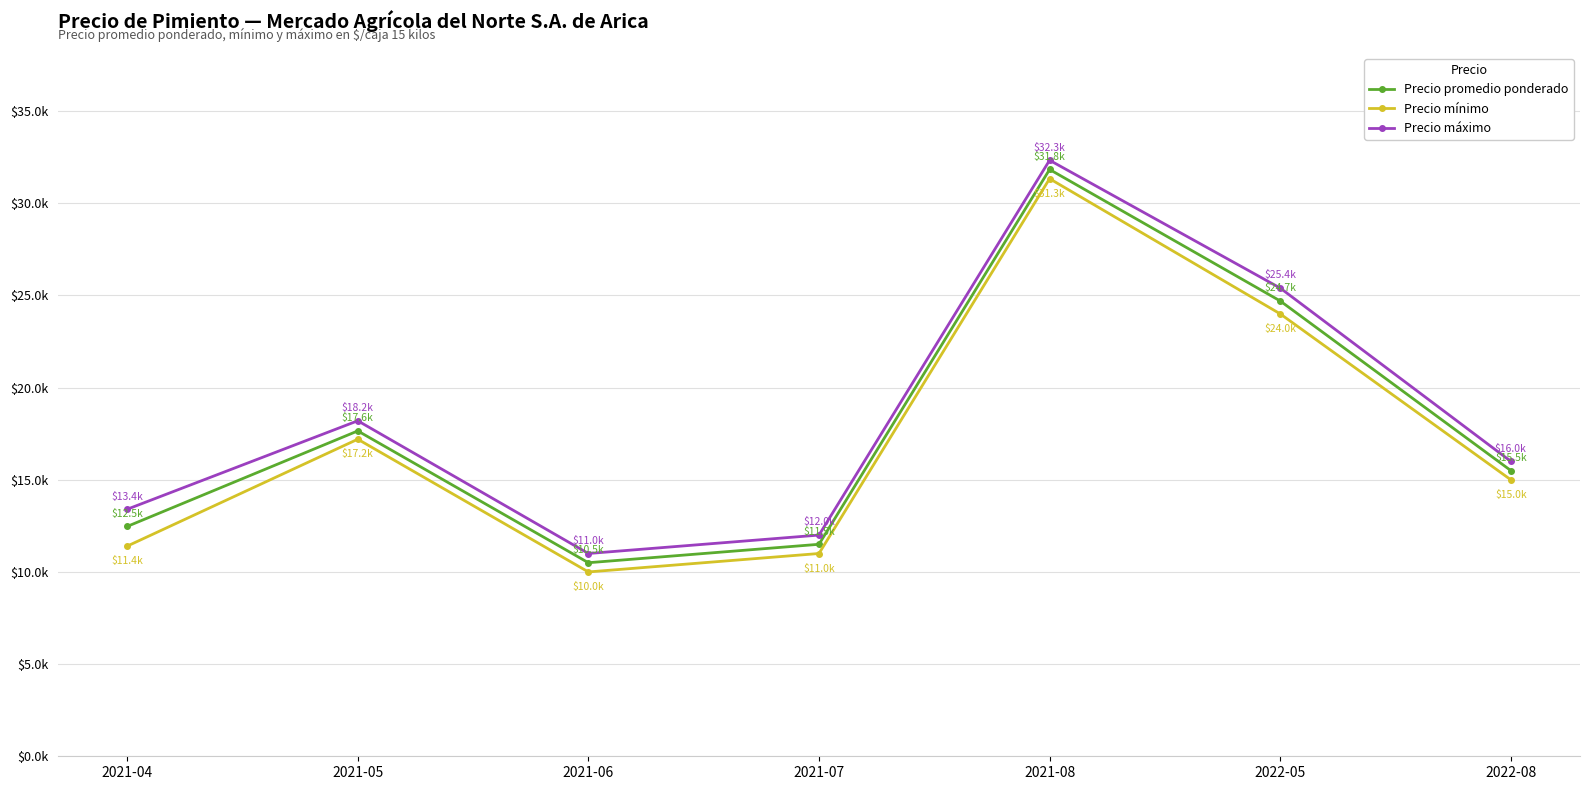

Does the chart have visible grid lines?

Yes